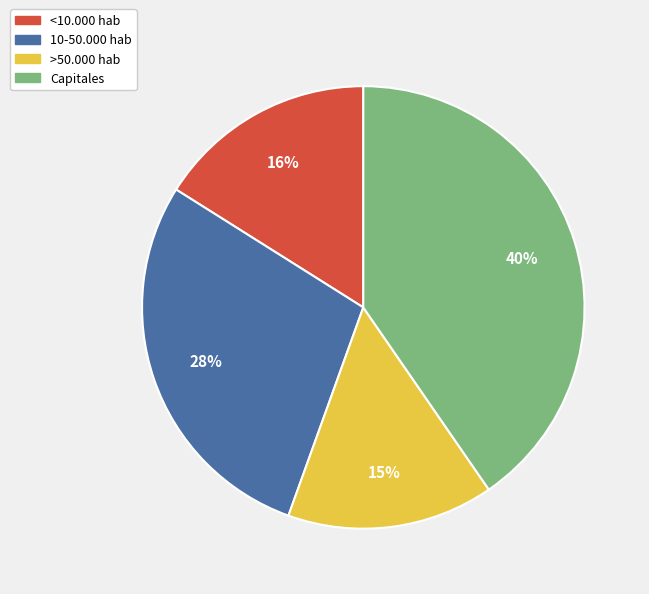

To the nearest percent, what is the combined percentage of 10-50.000 hab and Capitales?

69%